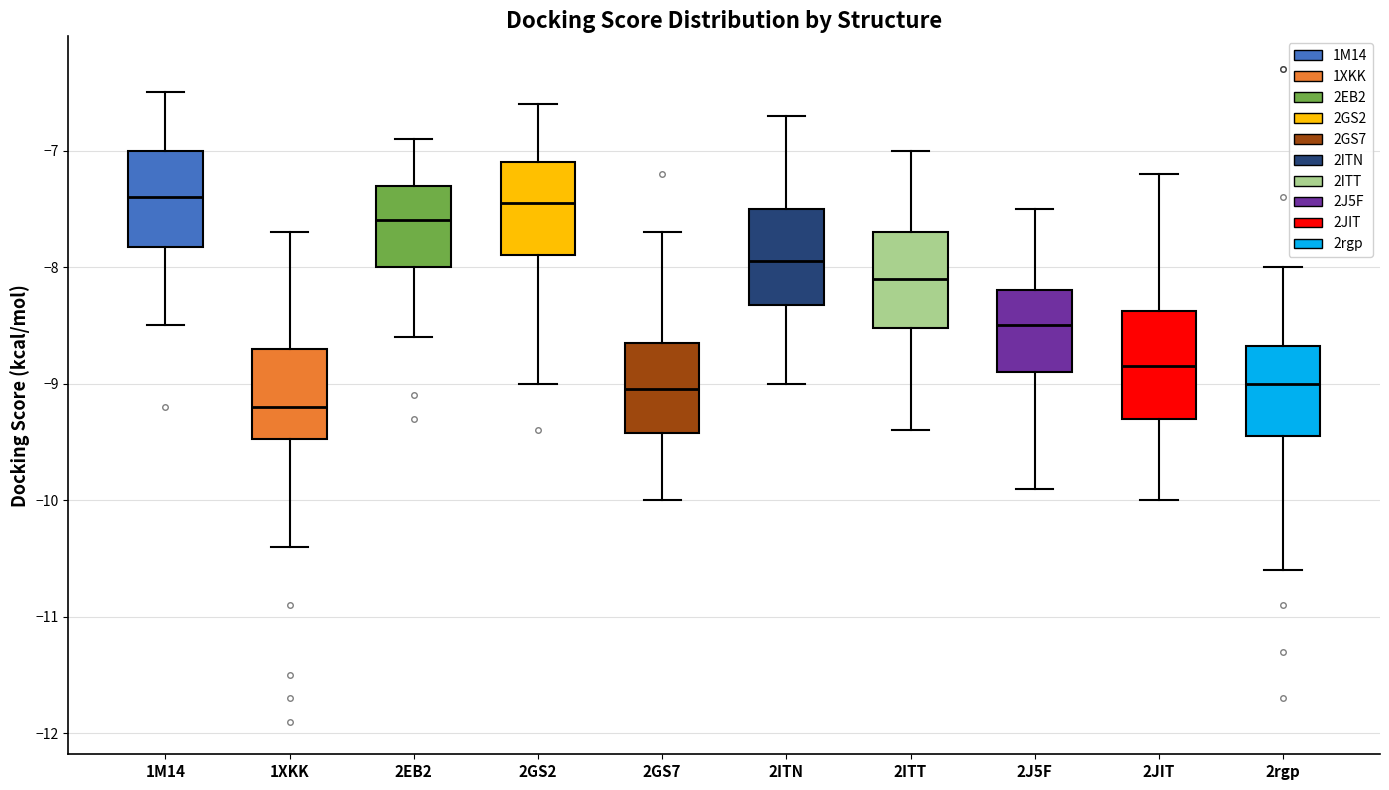

Where is the lower edge of the box for 1XKK on the y-axis? The values are not printed on the chart, so give them approximately, as read against the axis.

-9.5